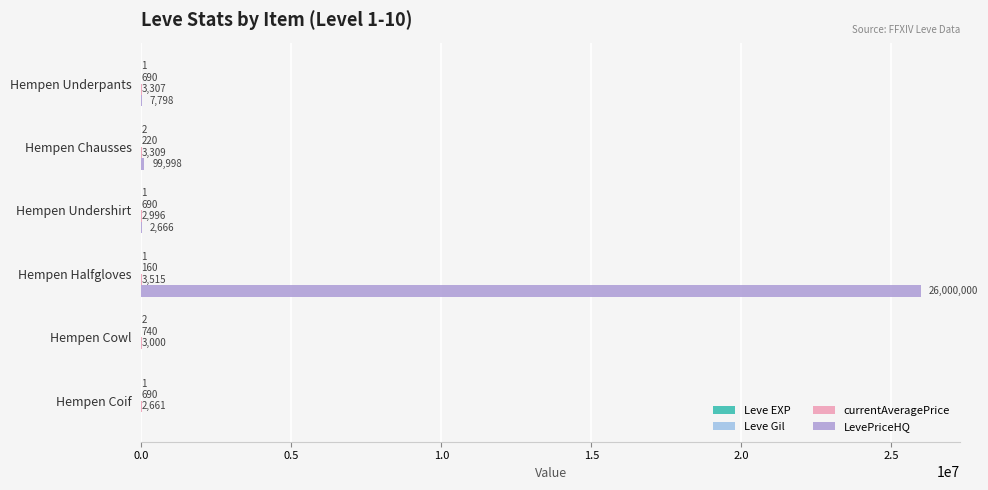

What is the sum of the LevePriceHQ values at Hempen Halfgloves and Hempen Undershirt?

26002666